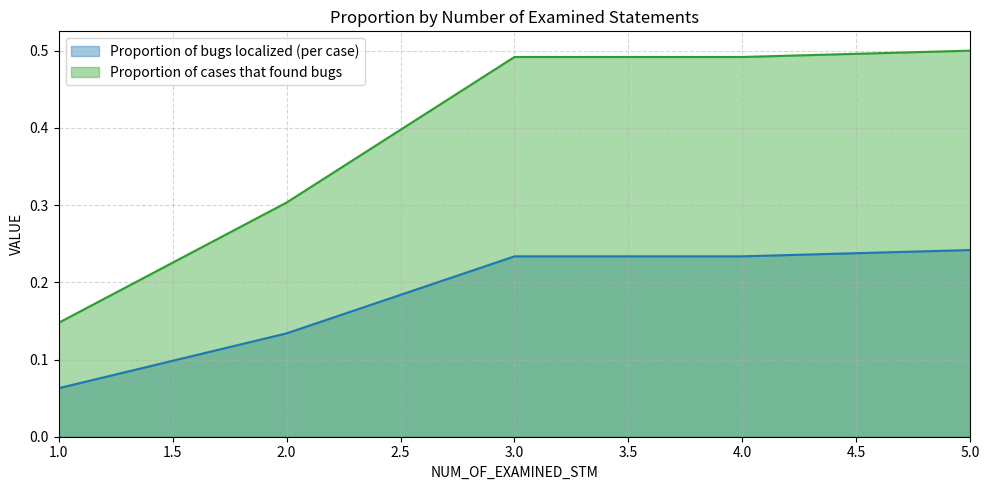

Which series changed the most between 3 and 5?

Proportion of cases that found bugs